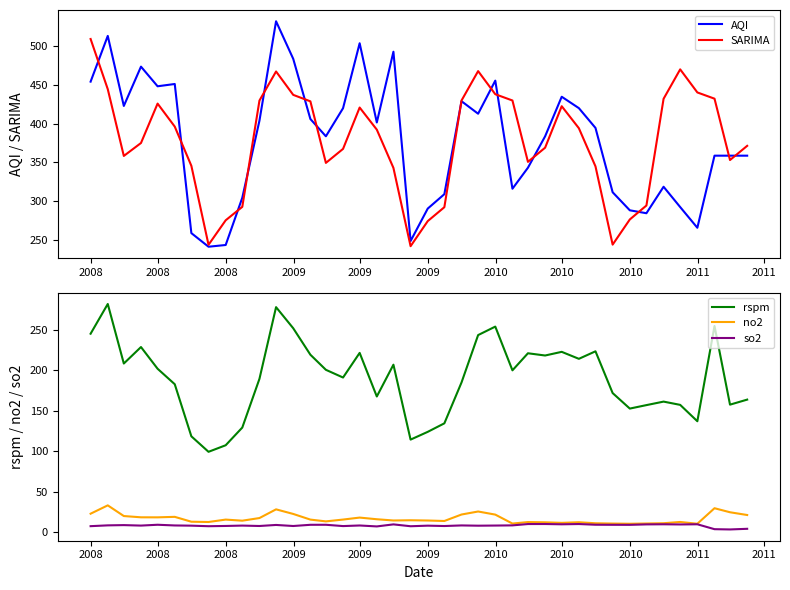

Reading left to right, list all the values displayed in this chart.

AQI: 454.2	513.3	422.8	473.6	448.2	451.2	258.6	241.0	243.2	304.3	403.8	532.2	483.7	406.0	383.6	419.9	503.8	401.5	492.8	248.4	290.3	308.9	428.9	412.8	455.5	315.9	343.0	383.6	434.7	420.0	394.4	311.3	288.0	284.3	318.4	292.2	265.5	358.6	358.6	358.6
SARIMA: 509.3	444.5	358.3	375.0	425.9	396.1	345.5	243.5	275.1	292.5	429.8	467.3	437.1	428.8	349.3	367.4	420.8	392.2	342.8	241.7	274.1	292.1	429.8	467.8	437.9	429.9	350.6	368.9	422.5	394.0	344.8	243.7	276.2	294.2	432.1	470.1	440.3	432.2	353.0	371.3
rspm: 245.5	282.2	208.6	229.0	202.1	183.0	118.6	99.4	107.5	129.4	189.7	278.3	252.2	219.5	200.8	191.3	221.8	167.8	207.2	114.5	124.1	134.6	185.2	243.8	254.3	200.2	221.3	218.5	223.1	214.4	223.7	172.1	152.9	157.2	161.5	157.5	137.2	255.0	157.7	164.0
no2: 22.9	33.2	20.0	18.4	18.3	19.0	12.9	12.6	15.6	14.2	17.5	28.2	22.6	15.6	13.3	15.6	18.0	16.0	14.5	14.7	14.4	13.8	21.8	25.6	21.7	10.7	12.5	12.2	11.5	12.3	11.0	10.6	10.4	10.7	11.1	12.6	10.4	29.6	24.6	21.2
so2: 7.4	8.4	8.7	8.1	9.2	8.3	8.1	7.4	7.7	8.1	7.6	8.9	7.6	9.1	9.2	7.5	8.3	7.1	9.6	7.3	8.1	7.6	8.3	8.0	8.2	8.4	10.1	10.1	9.7	10.1	9.2	9.1	9.1	9.6	9.8	9.5	9.8	3.7	3.4	4.2